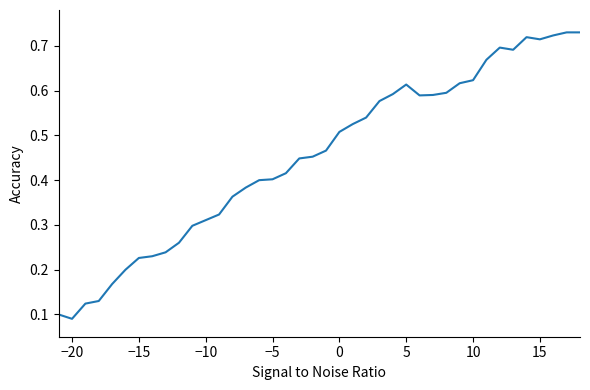

What is the minimum value shown in the chart?

0.1